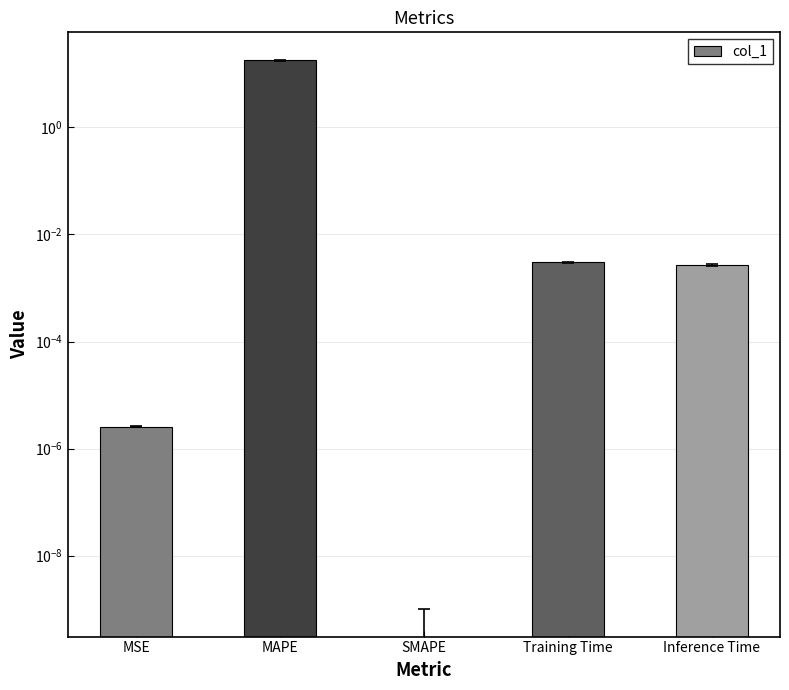

What is the difference between the maximum and minimum values?

17.8